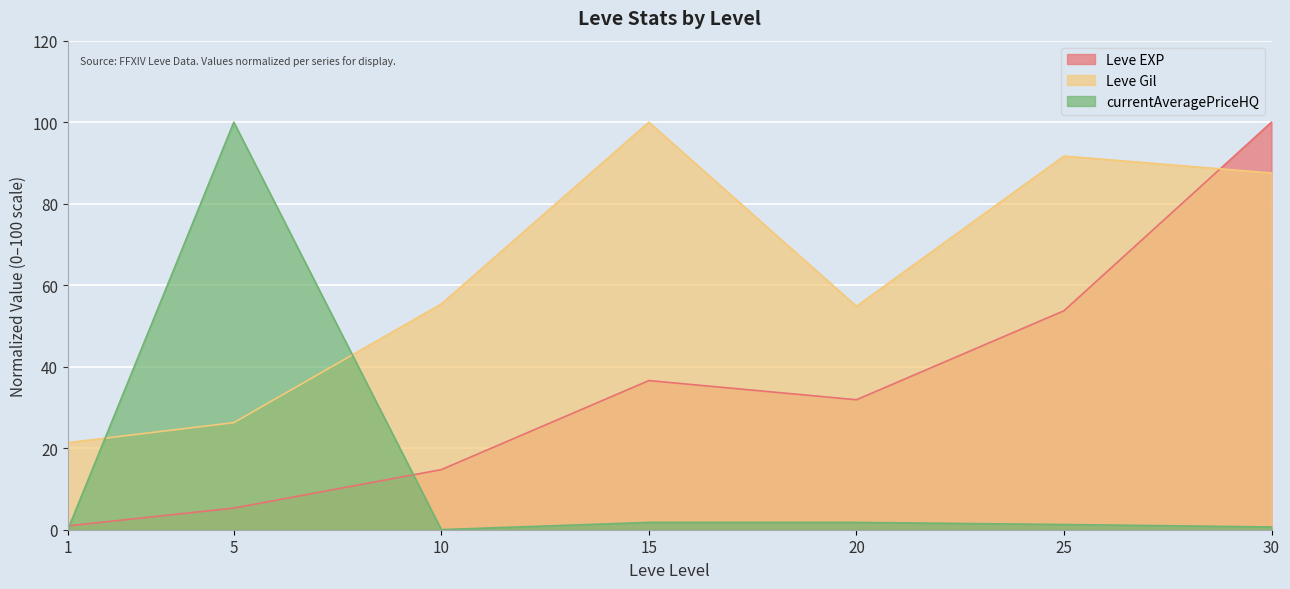

How many times do Leve EXP and currentAveragePriceHQ cross each other?

2